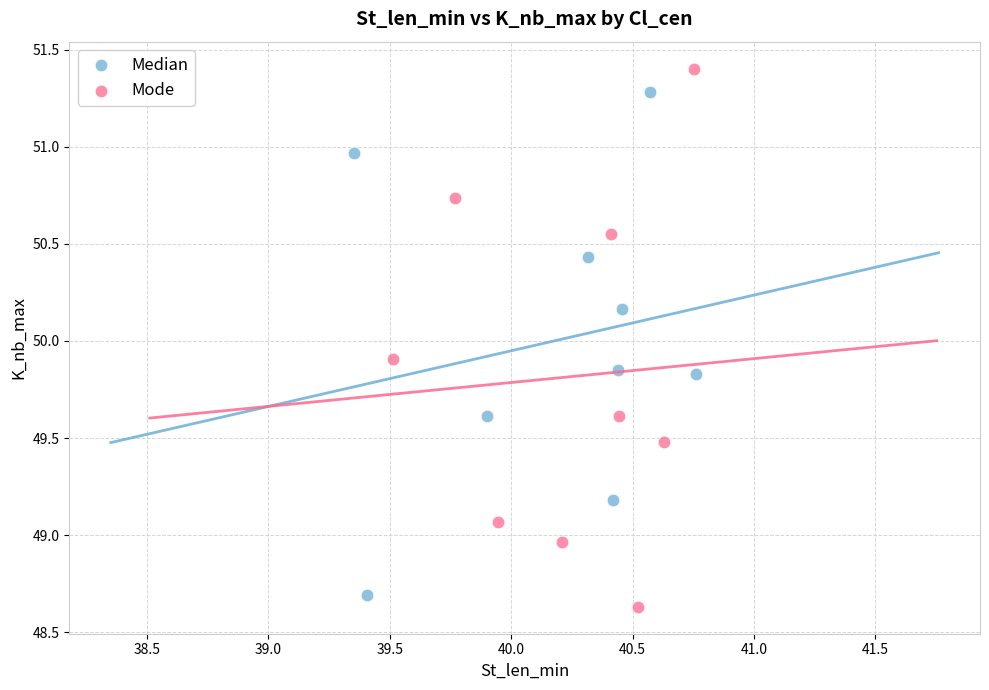

Which series reaches the maximum Y coordinate?

Mode